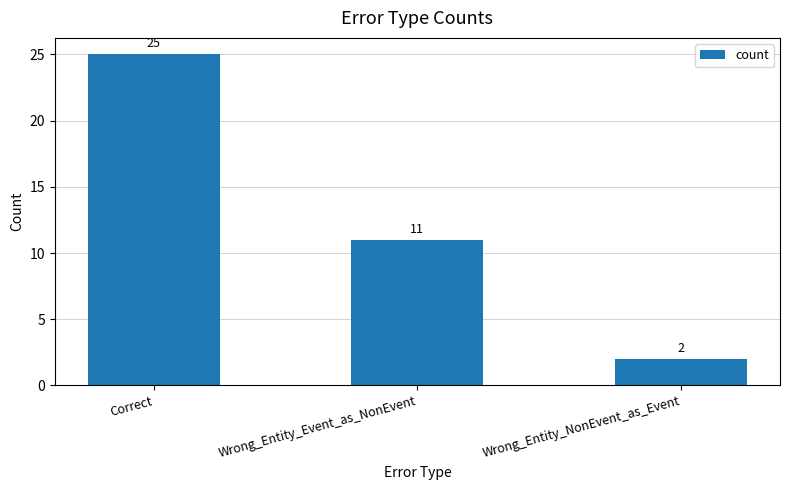

The chart shows a value of 3 at Wrong_Entity_Event_as_NonEvent. True or false?

False